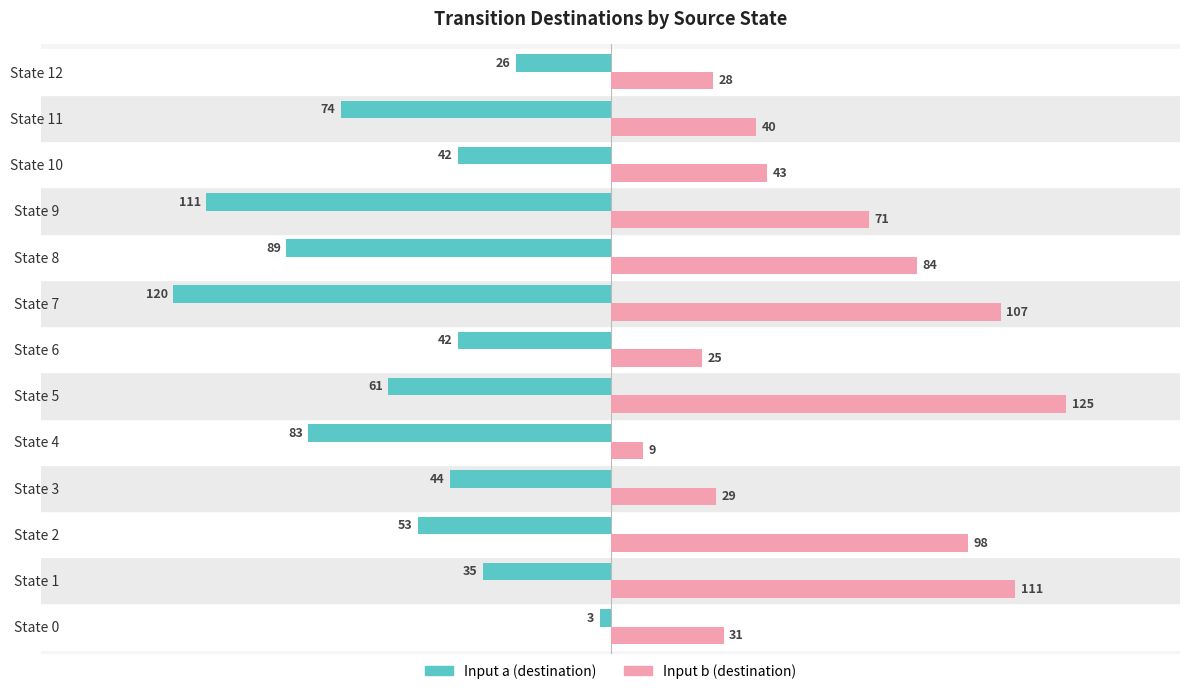

Is it true that Input a (destination) equals -31 at State 4?

False